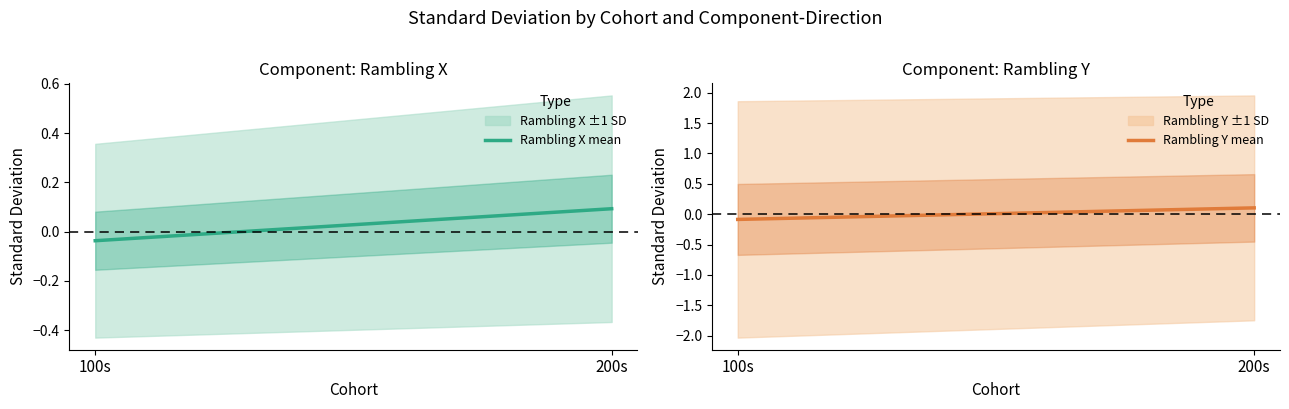

List the labels in order of Rambling X mean value, largest first.

200s, 100s